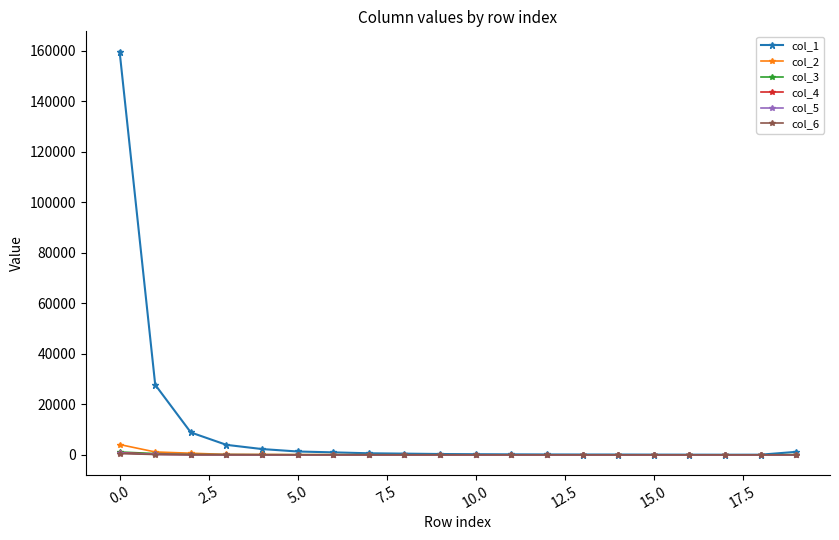

True or false: col_5 has more than 2 points higher than both neighbors.

True